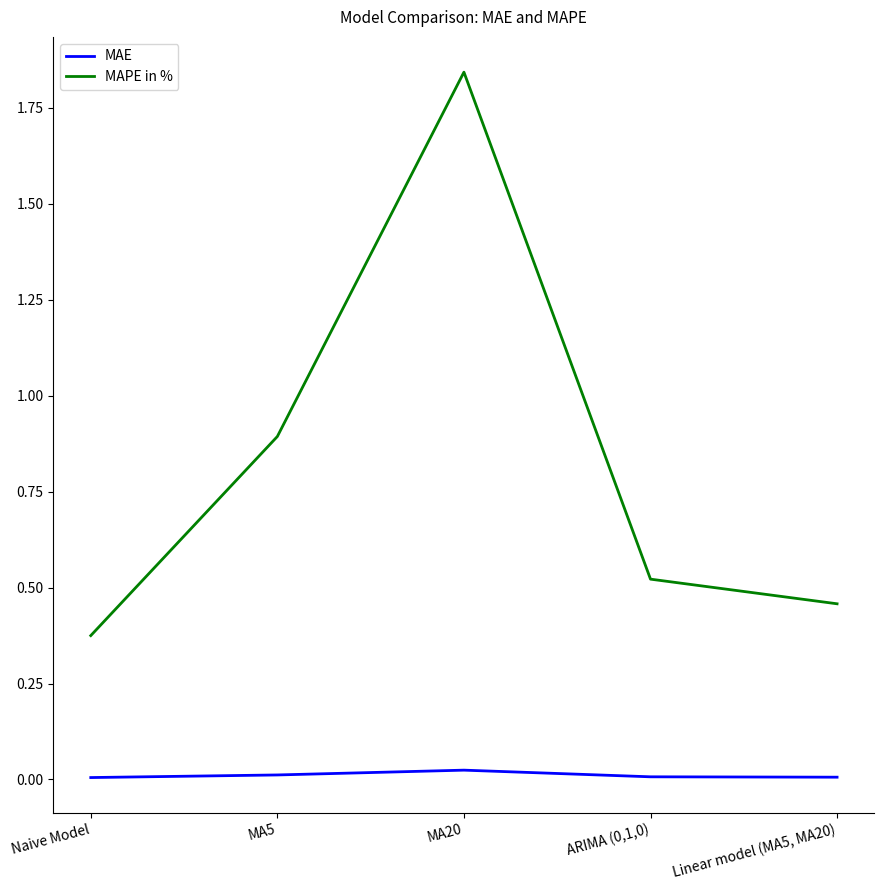

How many lines are shown in the chart?

2